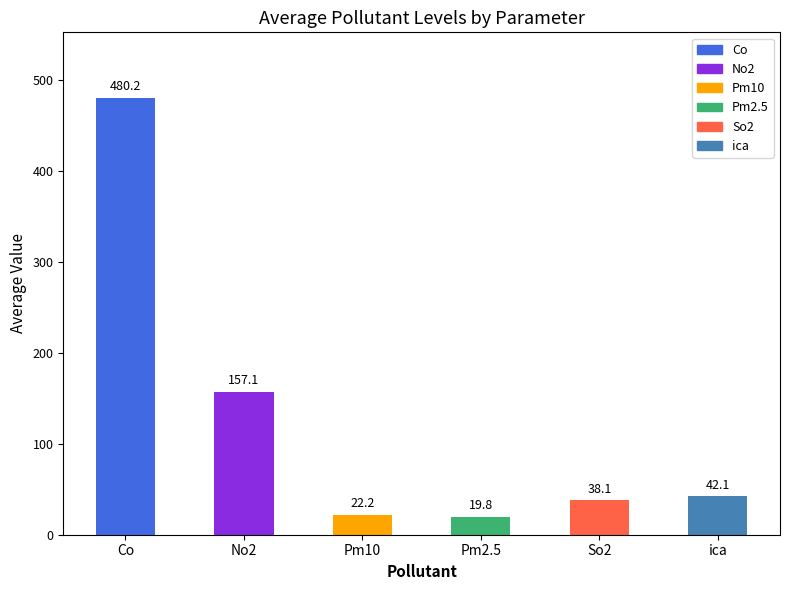

The value at Co is 717.7. True or false?

False